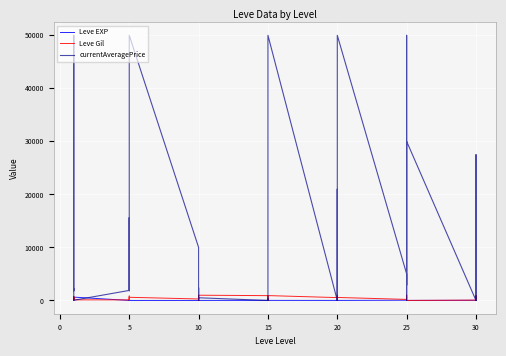

The value of Leve EXP at 25 is 48. True or false?

False